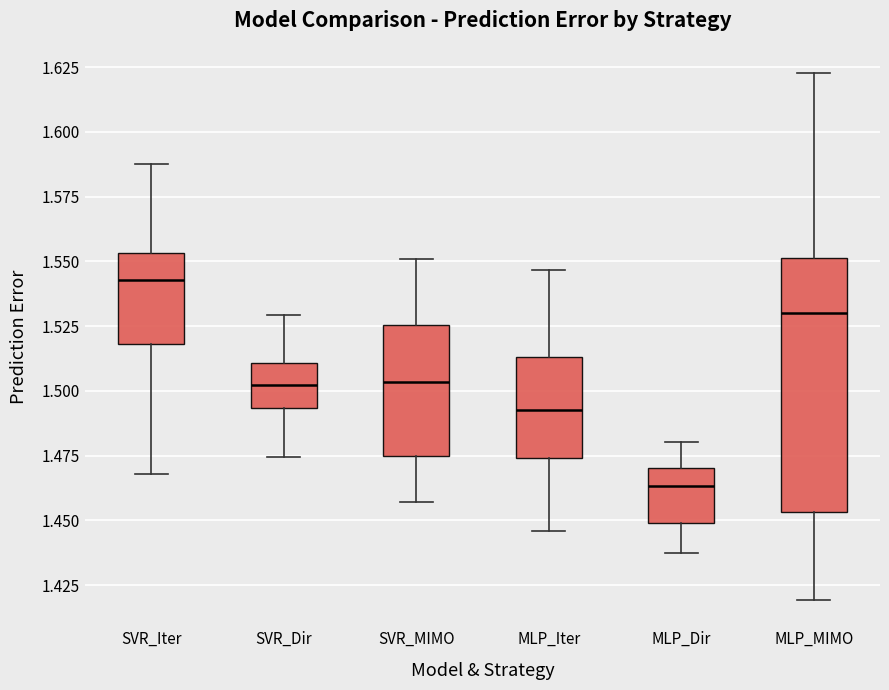

Where is the upper edge of the box for SVR_Iter on the y-axis? The values are not printed on the chart, so give them approximately, as read against the axis.

1.555